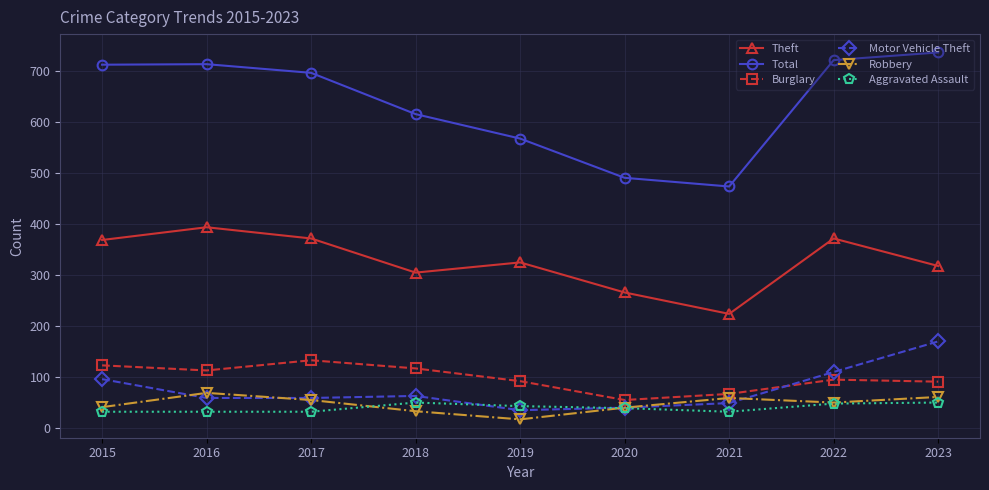

What is the value of the Motor Vehicle Theft point at the 2nd from the left?

59